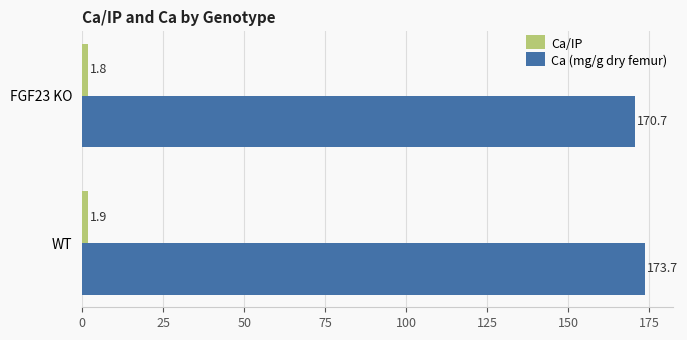

At which label is Ca/IP closest to 1?

FGF23 KO